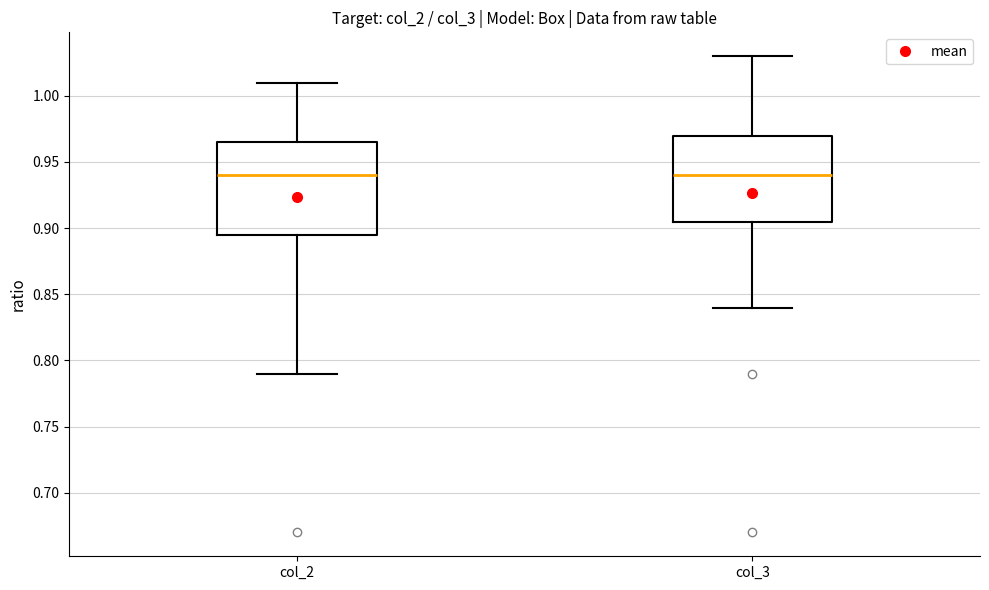

Where does the median line of the box for col_3 sit on the y-axis? The values are not printed on the chart, so give them approximately, as read against the axis.

0.940